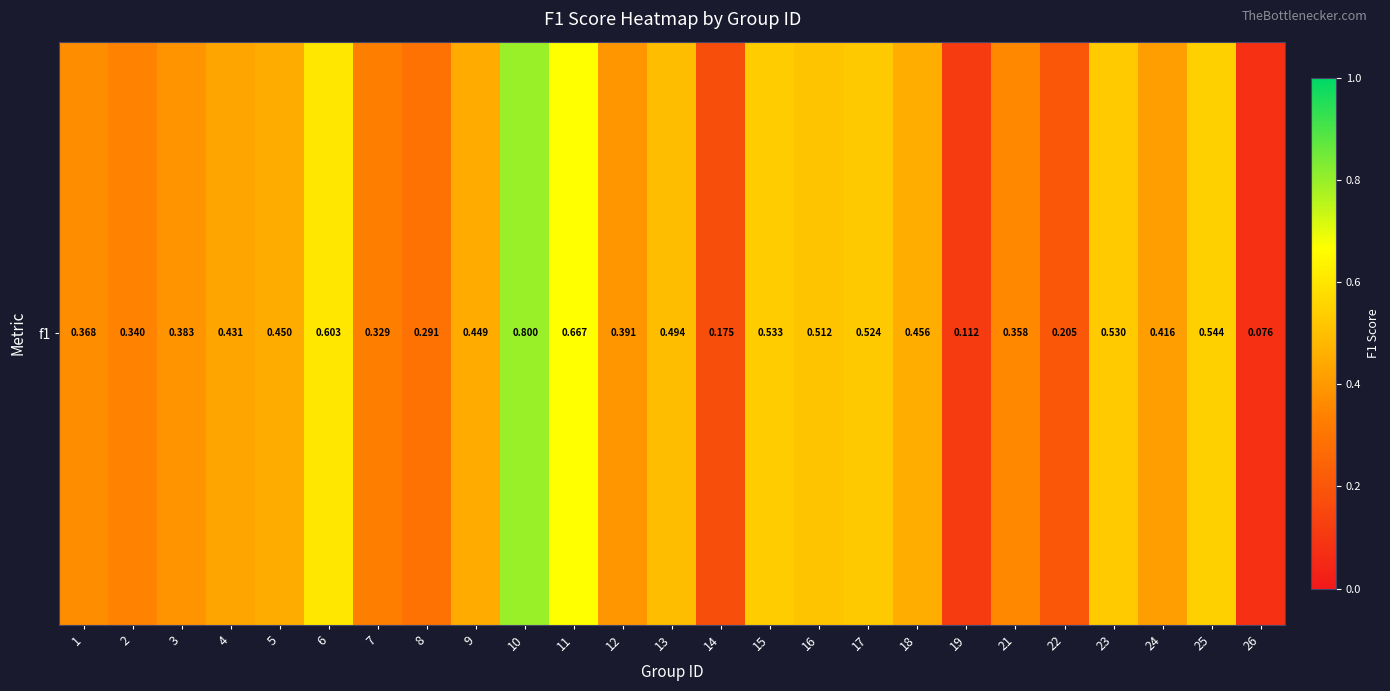

List the labels in order of value, smallest first.

26, 19, 14, 22, 8, 7, 2, 21, 1, 3, 12, 24, 4, 9, 5, 18, 13, 16, 17, 23, 15, 25, 6, 11, 10